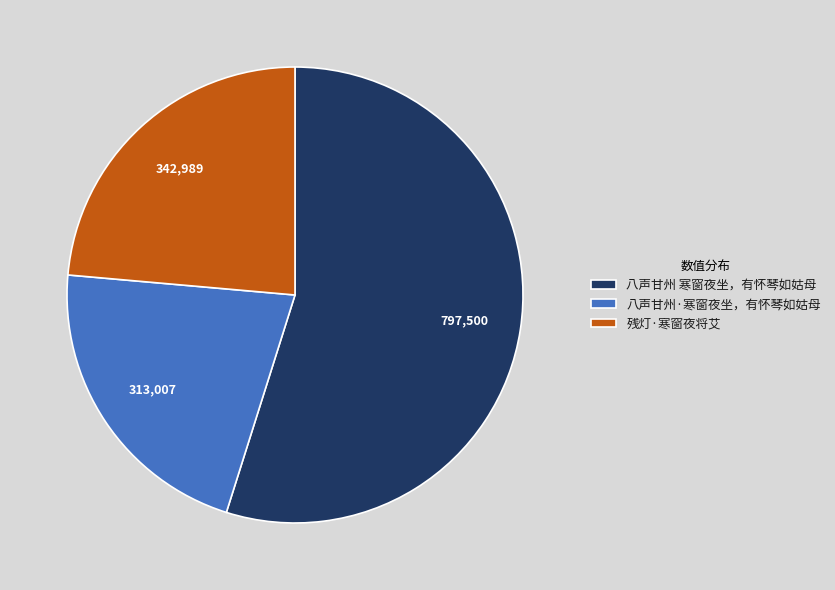

Rank the categories by value from highest to lowest.

八声甘州 寒窗夜坐，有怀琴如姑母, 残灯·寒窗夜将艾, 八声甘州·寒窗夜坐，有怀琴如姑母